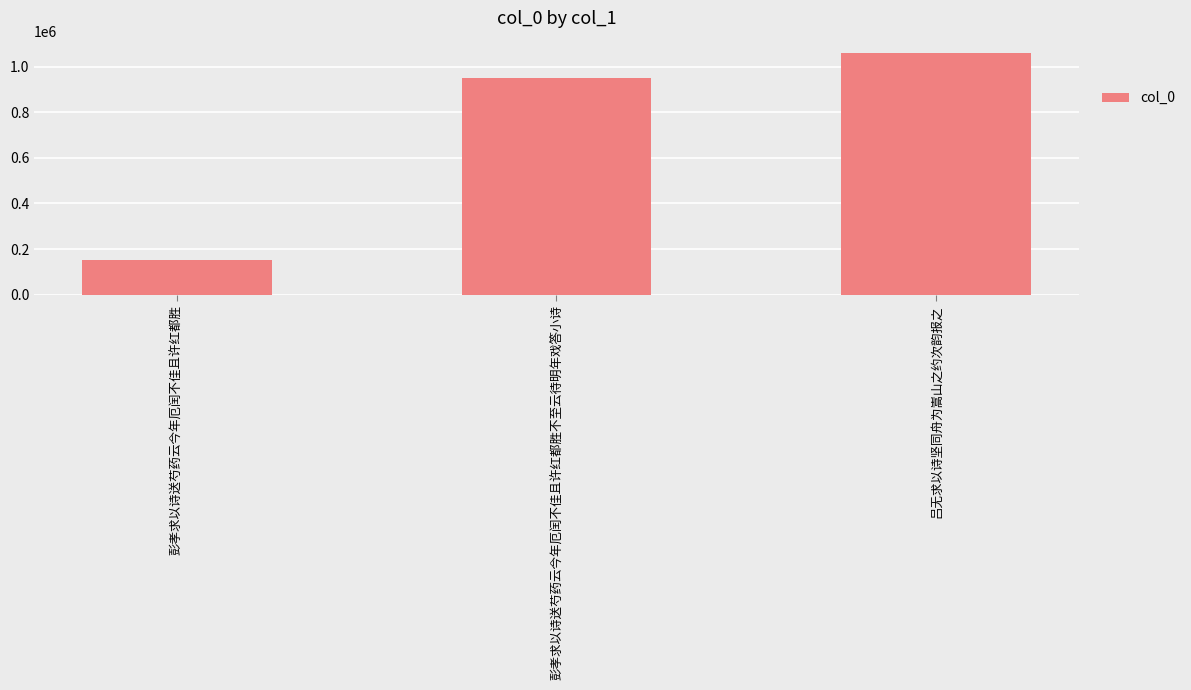

Between 彭孝求以诗送芍药云今年厄闰不佳且许红都胜 and 彭孝求以诗送芍药云今年厄闰不佳且许红都胜不至云待明年戏答小诗, which is larger?

彭孝求以诗送芍药云今年厄闰不佳且许红都胜不至云待明年戏答小诗